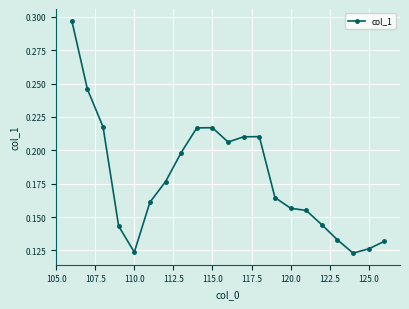

What is the sum of all values?

3.8